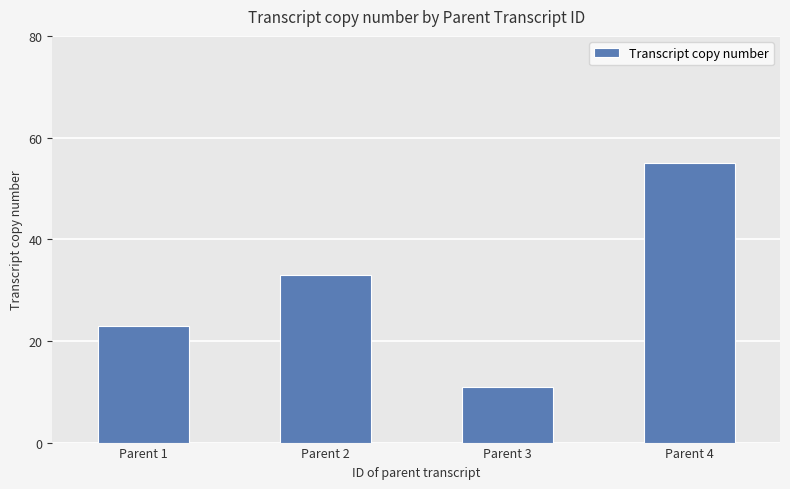

What is the value of the 3rd bar from the left?

11